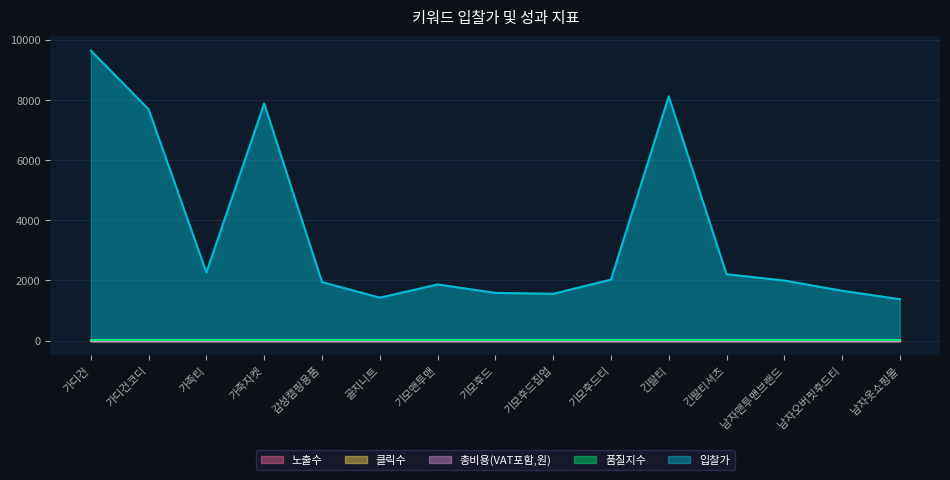

Which category has the lowest value across all series?

가디건